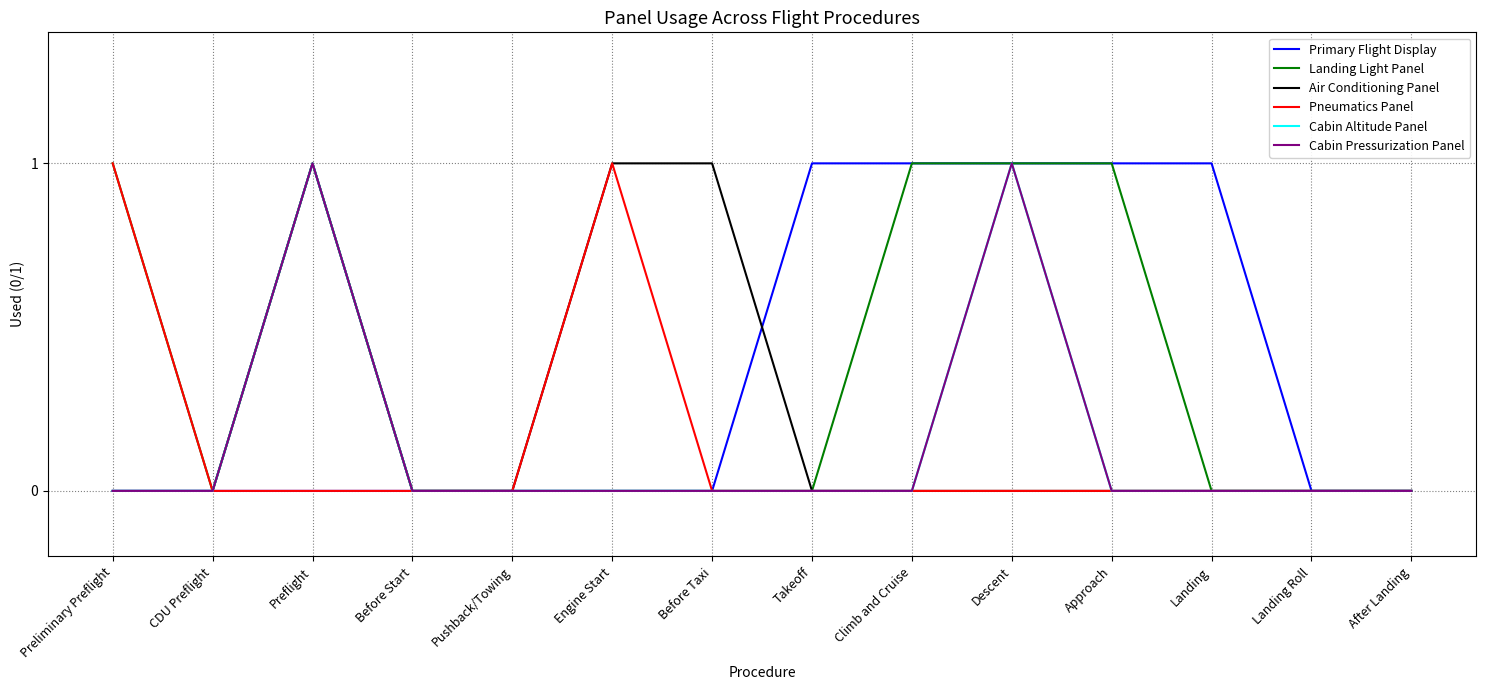

What is the label of the 3rd point from the right?

Landing